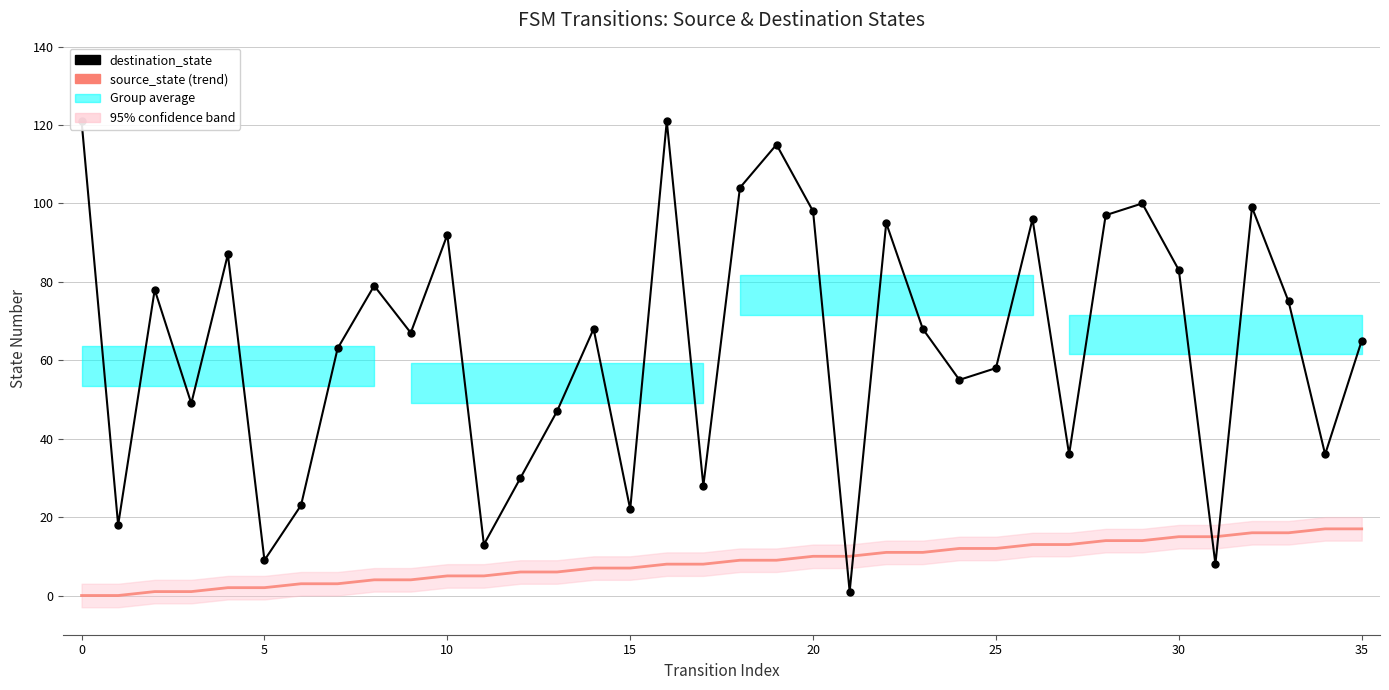

What is the difference between the highest and lowest values at 27?

23